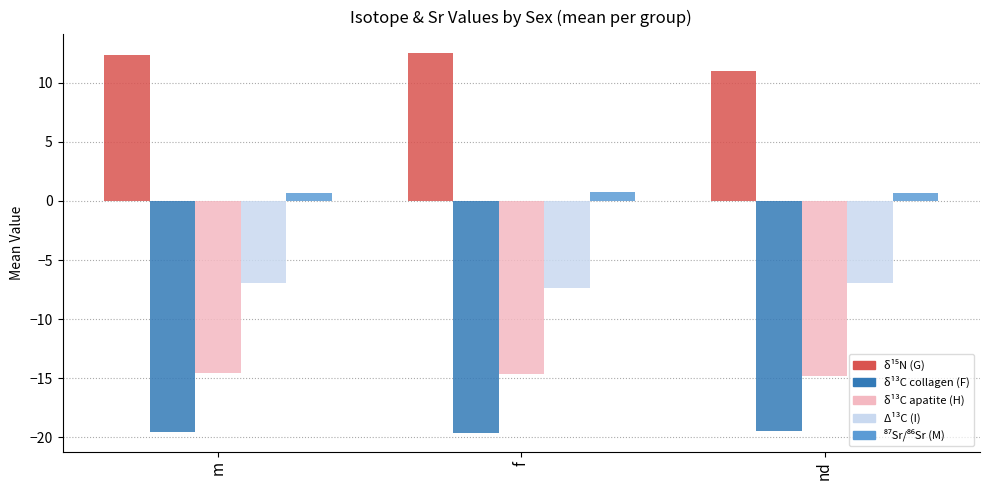

What is the smallest value displayed?

-19.6